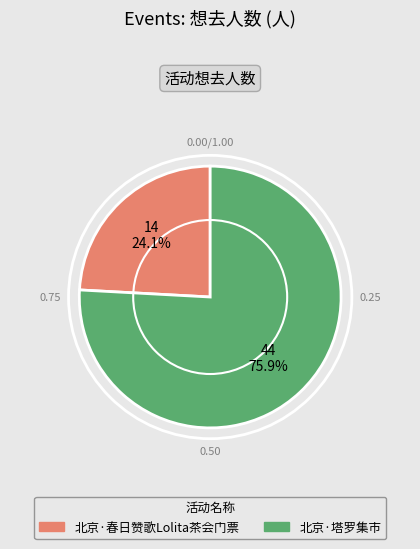

Which category has the biggest portion of the pie?

北京·塔罗集市